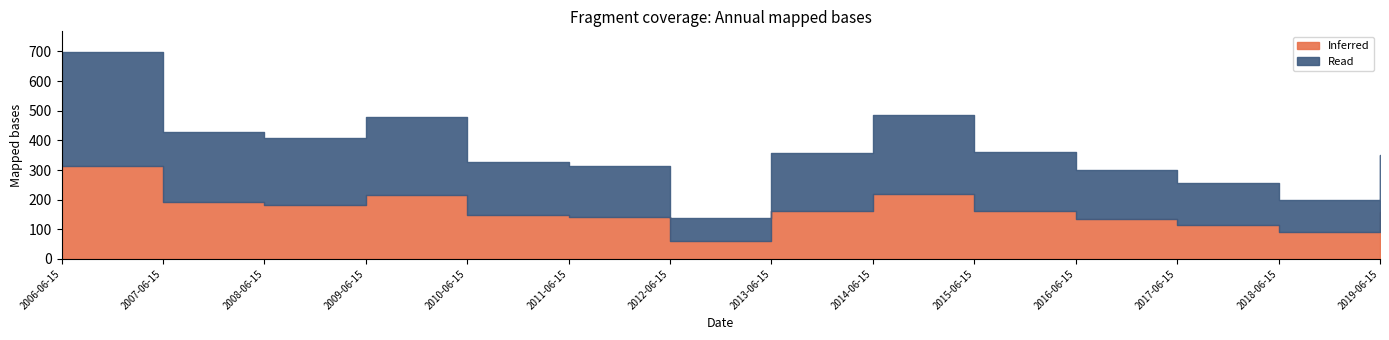

Read the value at 2015-06-15.

361.6